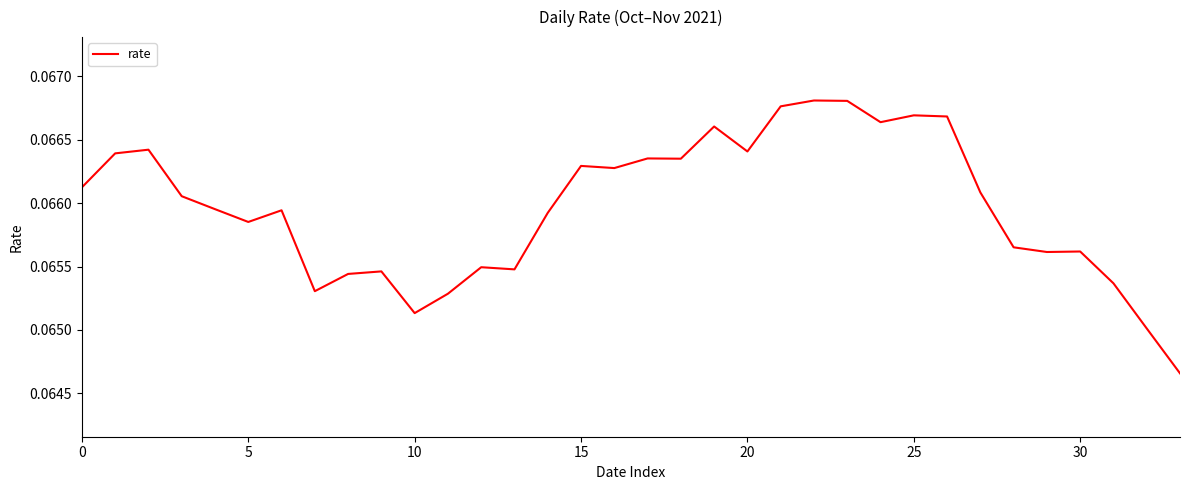

What is the maximum value shown in the chart?

0.1